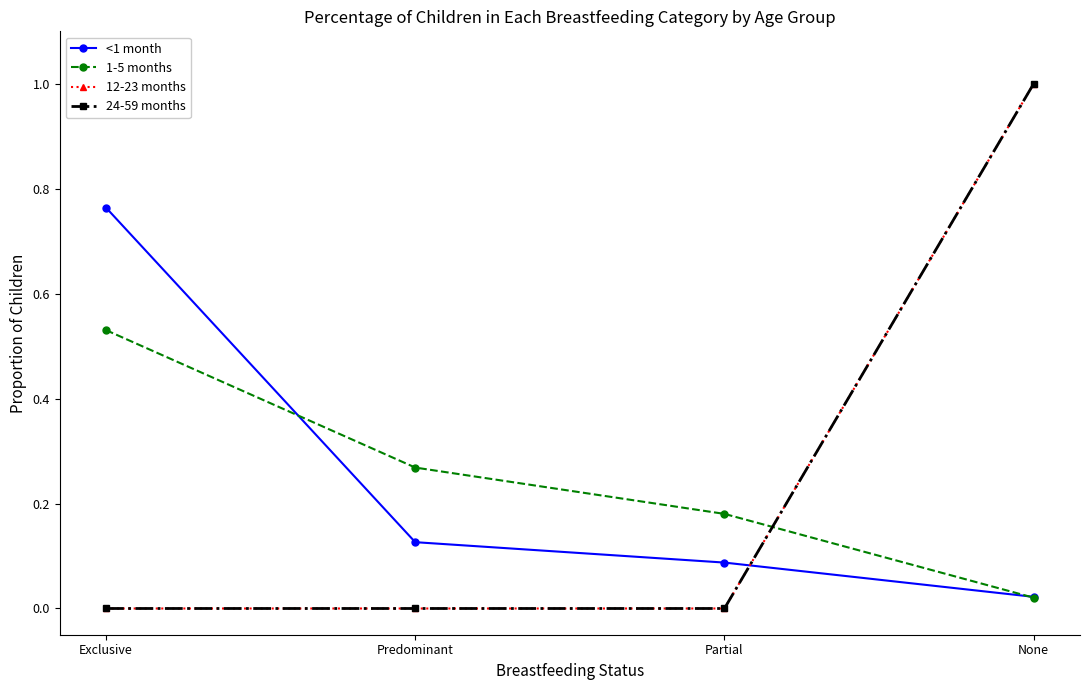

How many values in the 12-23 months series exceed 0?

1